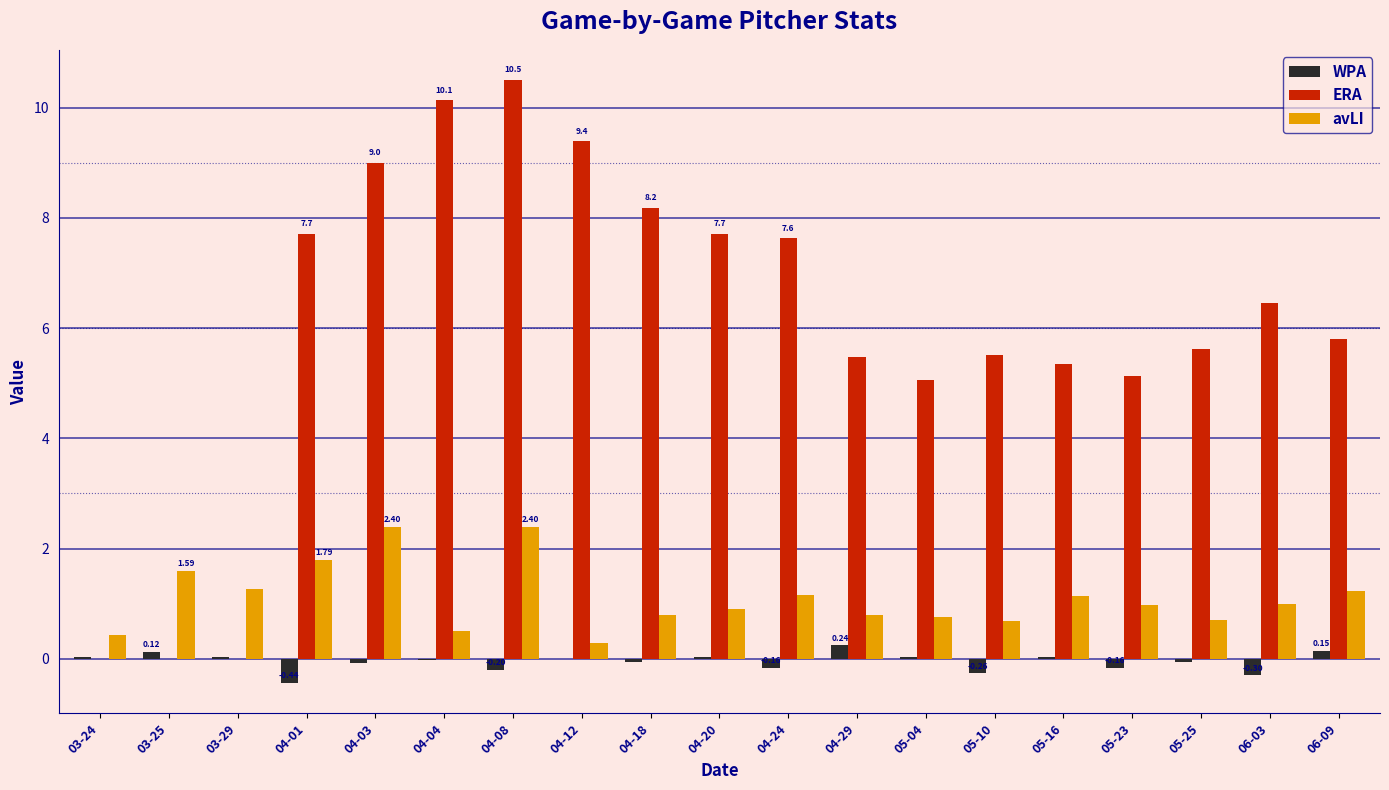

How many groups of bars are there?

19